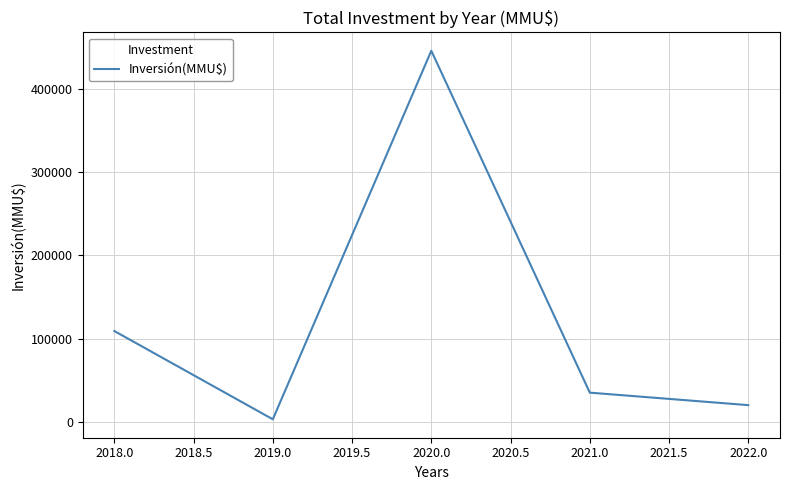

What is the approximate value at 2018.0, to the nearest 100?

109000